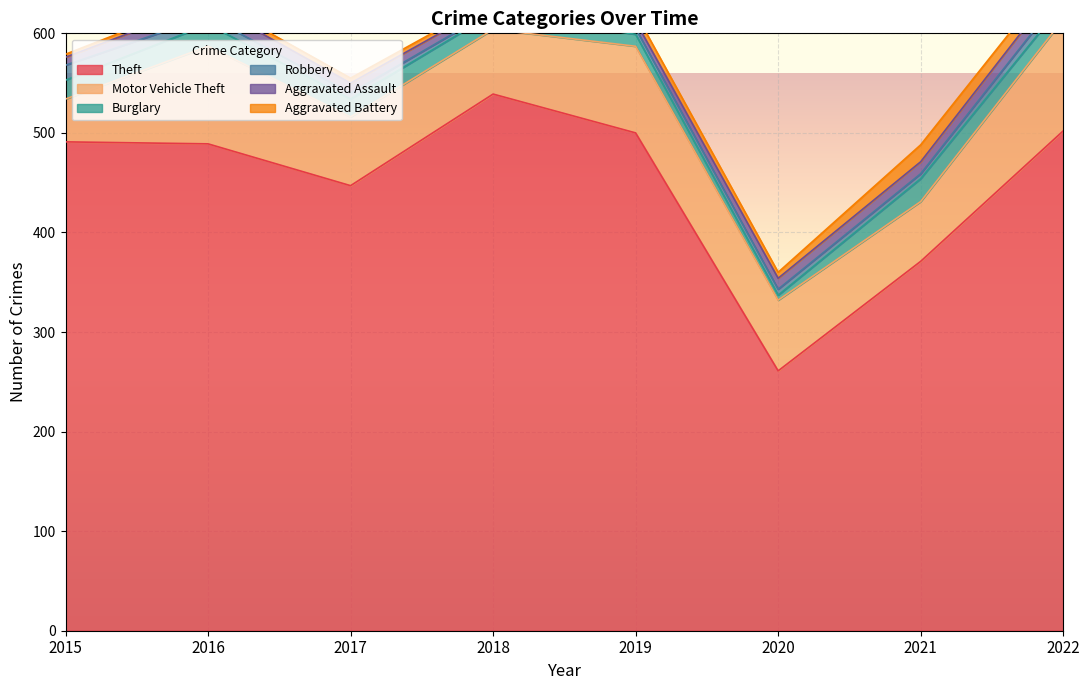

Which series ends up on top after the final intersection of Aggravated Battery and Robbery?

Aggravated Battery